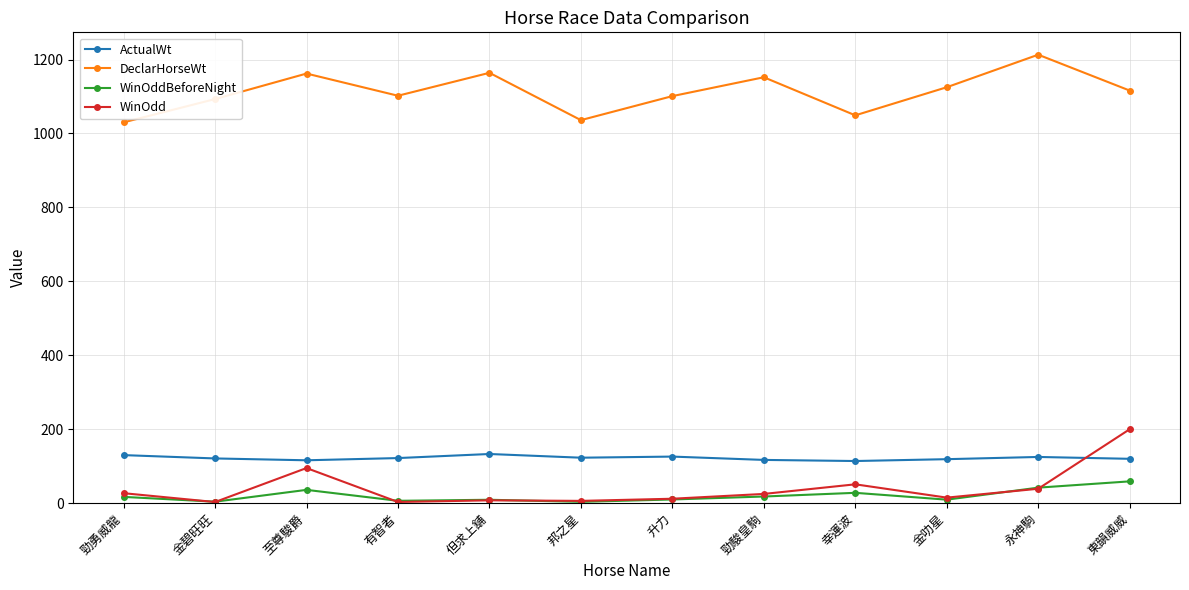

What are all the series names shown in the legend?

ActualWt, DeclarHorseWt, WinOddBeforeNight, WinOdd